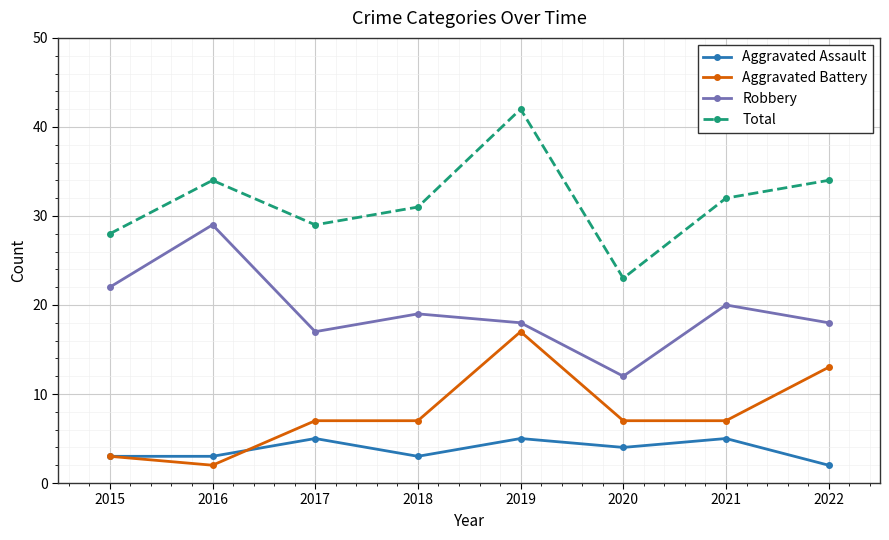

What is the greatest value displayed?

42